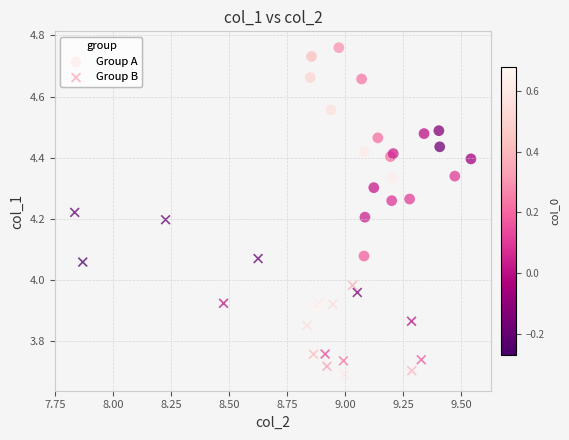

Which series has the largest Y range (max minus min)?

Group A